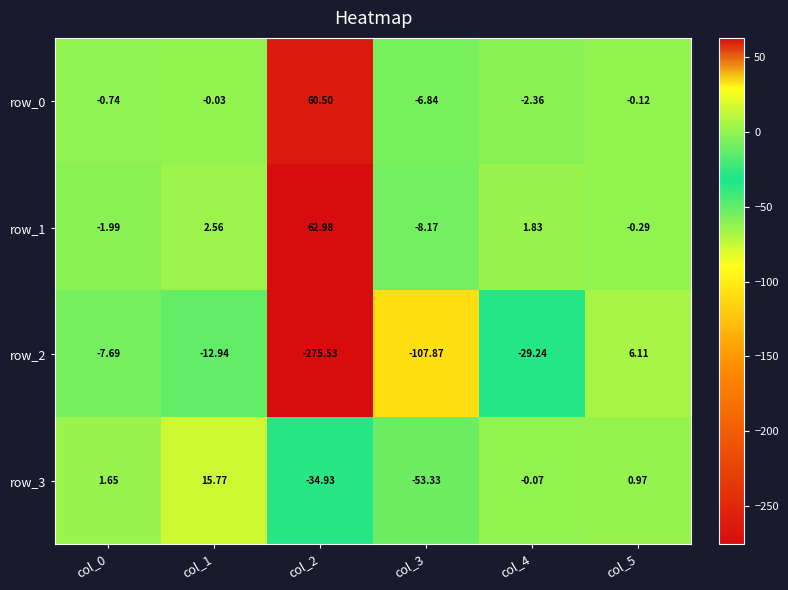

True or false: row_3 has a value of -34.9 at col_2.

True